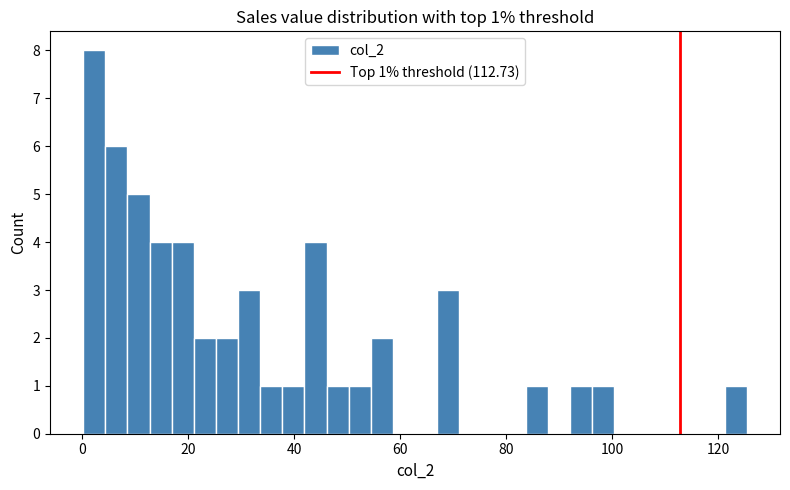

Read against the x-axis, roughly where is the centre of the tallest bar?

2